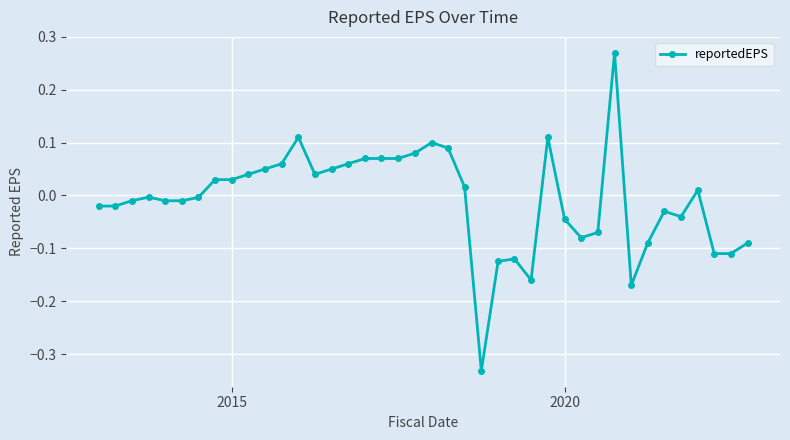

What is the difference between the maximum and second lowest values?

0.4